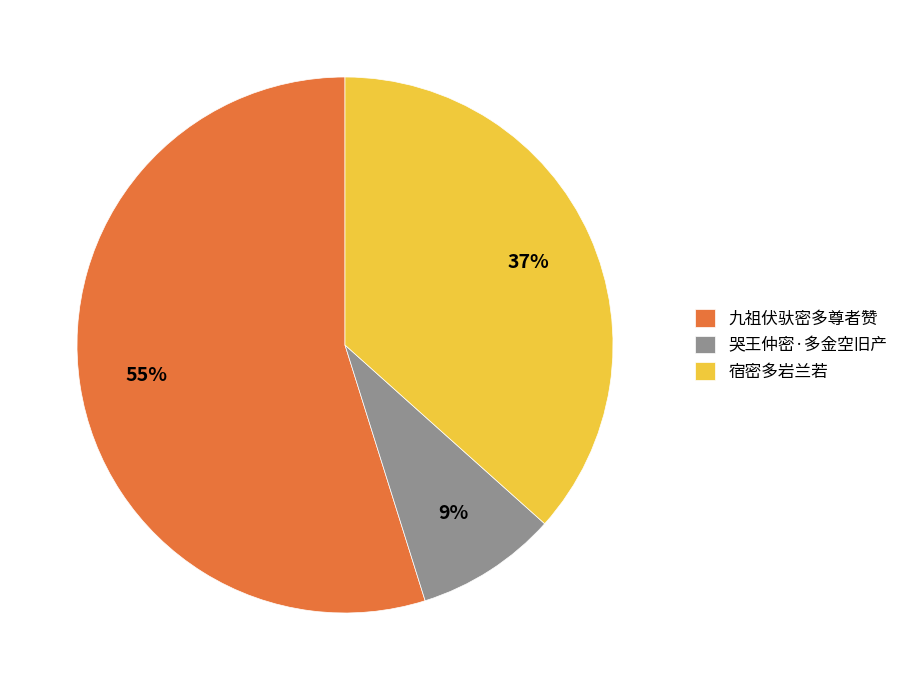

Which slice represents more than half of the pie?

九祖伏驮密多尊者赞